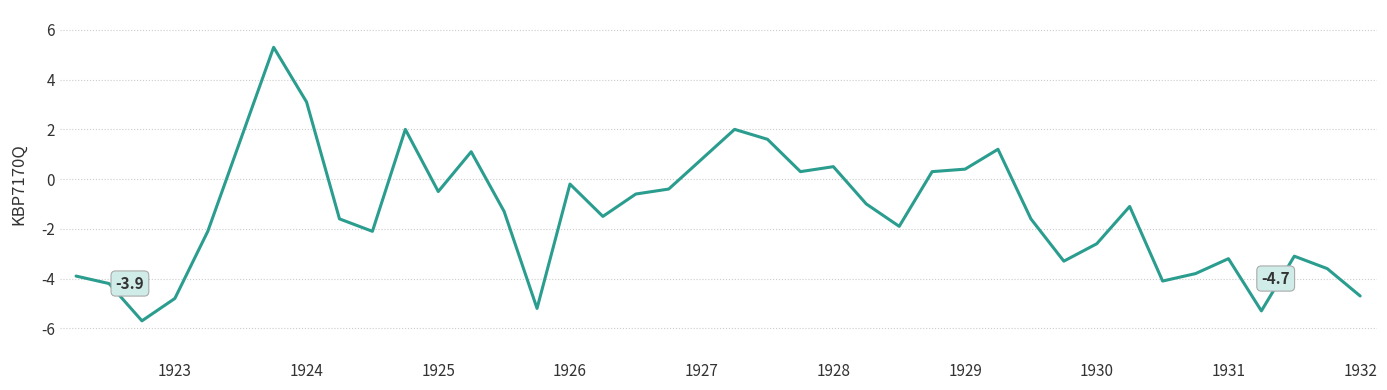

What is the greatest value displayed?

5.3